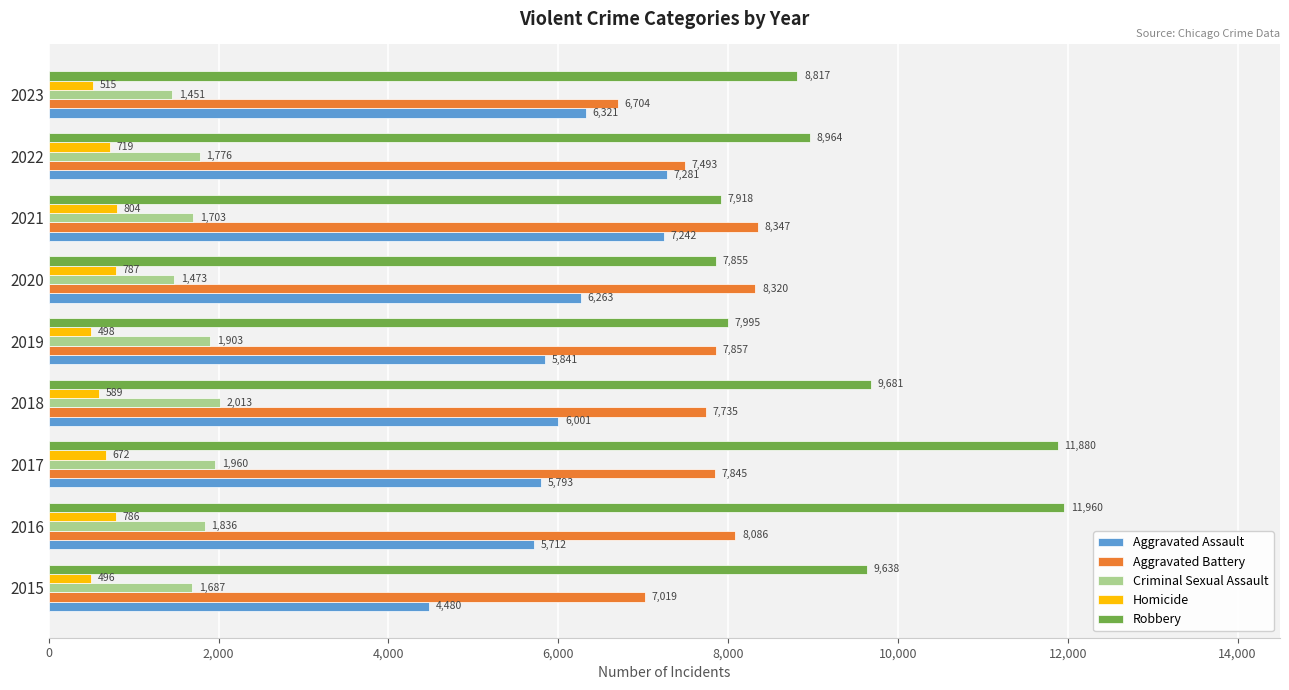

At which label is Robbery closest to 9907?

2018